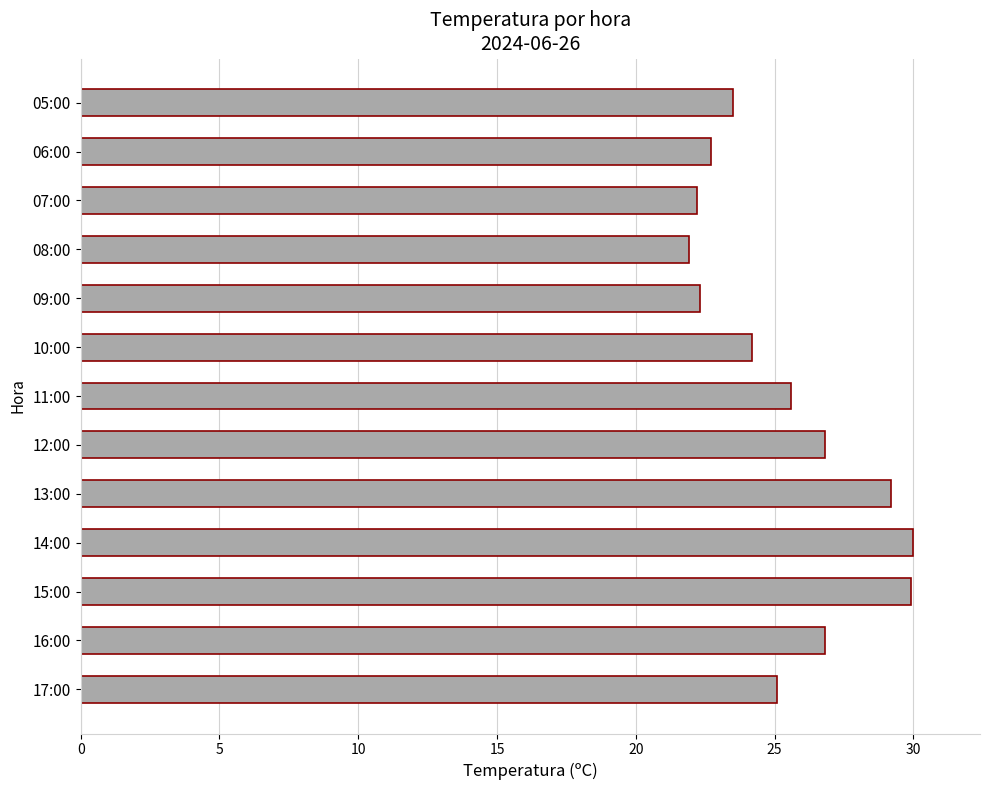

Is it true that the value at 12:00 is 26.8?

True